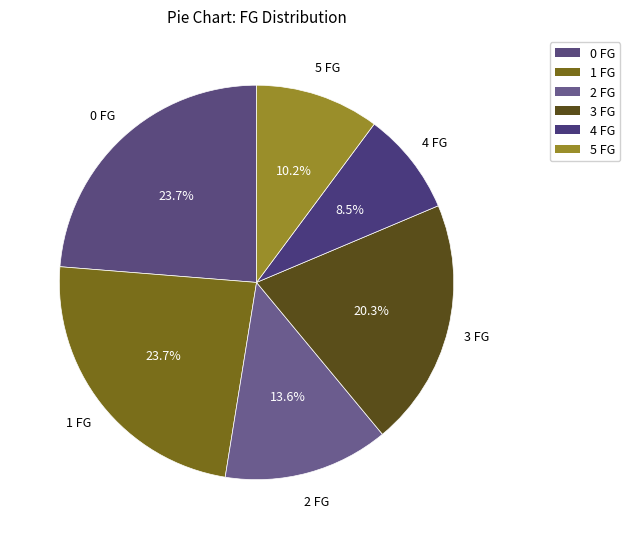

What is the change in value from 0 FG to 4 FG?

-9